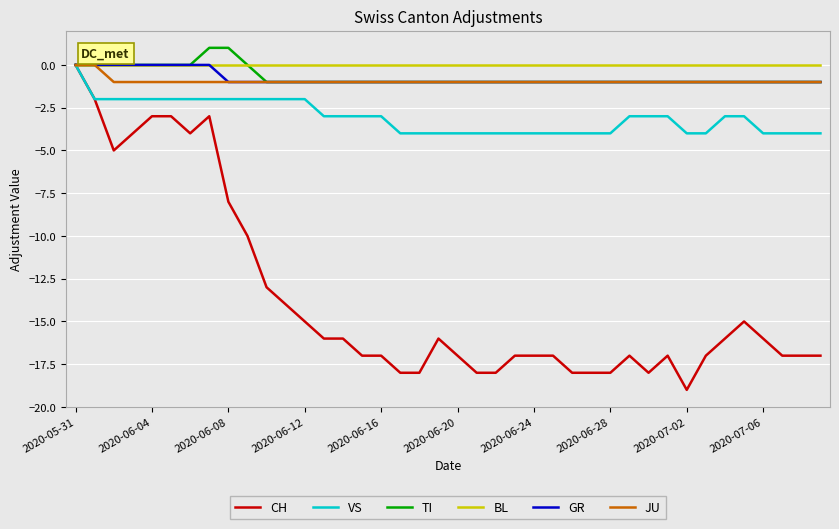

Count the number of categories in the chart.

40